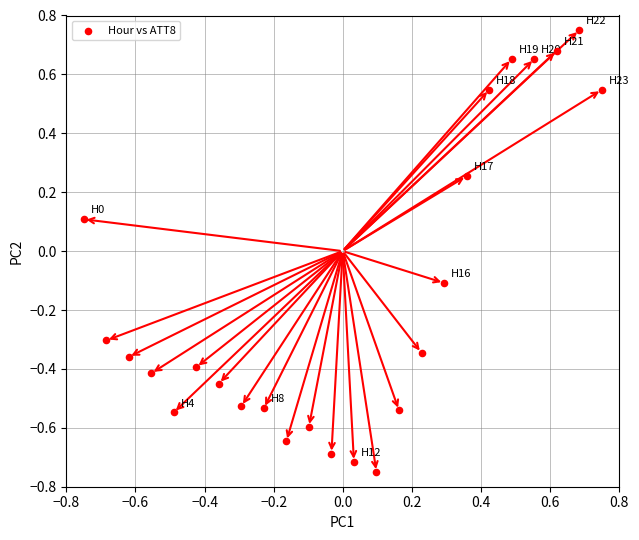

What is the range of X values (max minus min)?

1.5